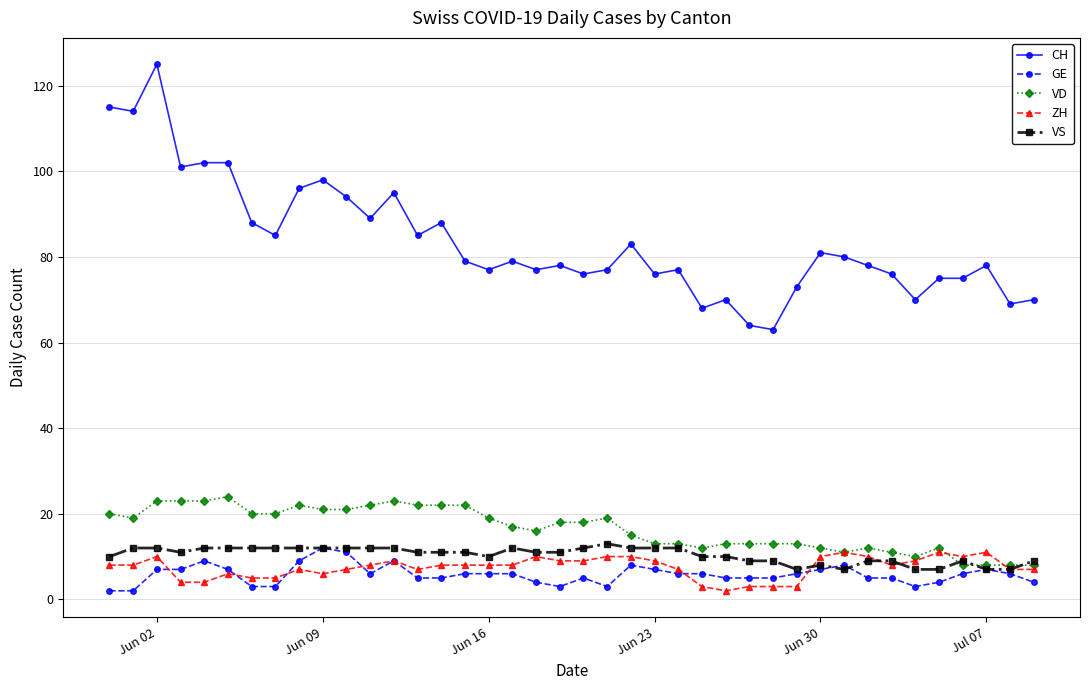

True or false: GE has more than 1 interior local peaks.

True